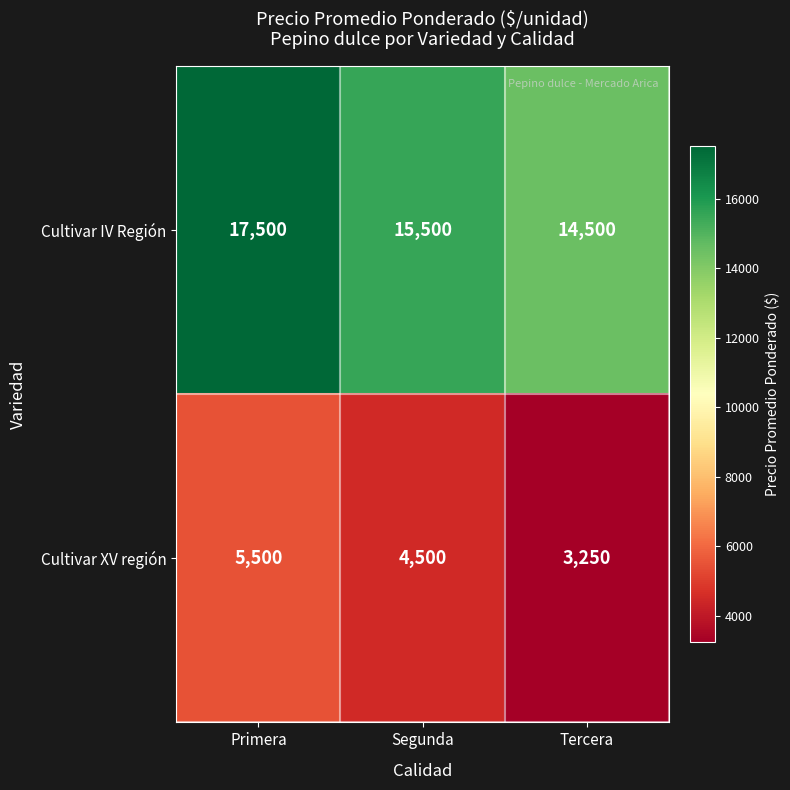

Count the Cultivar XV región values in the range 3250 to 5500.

3